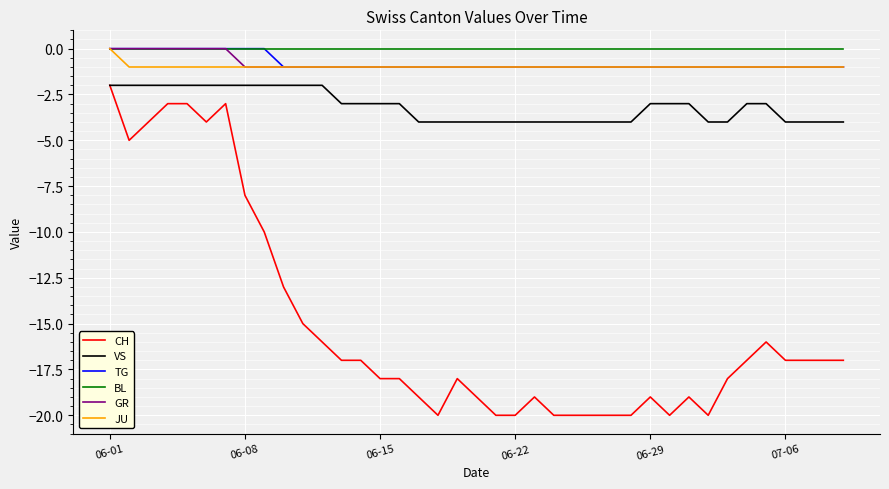

Which series has the widest spread of values?

CH